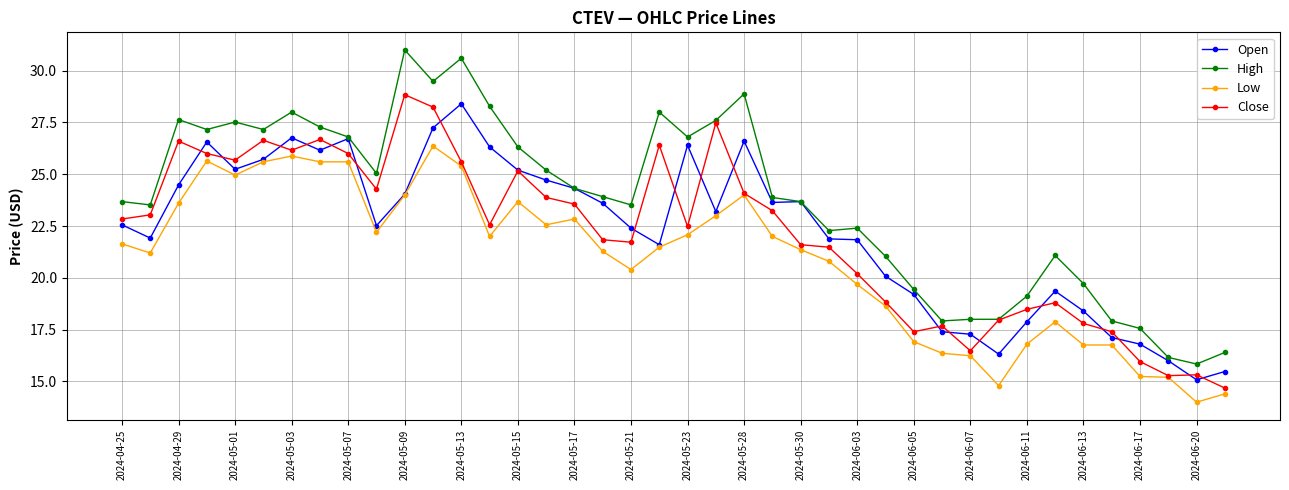

True or false: Low and High intersect in this chart.

False